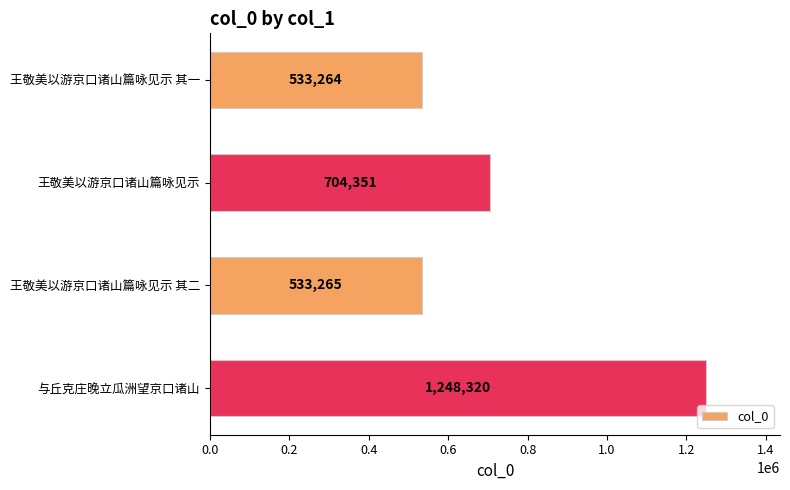

Reading bottom to top, extract all data points from this chart.

1248320	533265	704351	533264